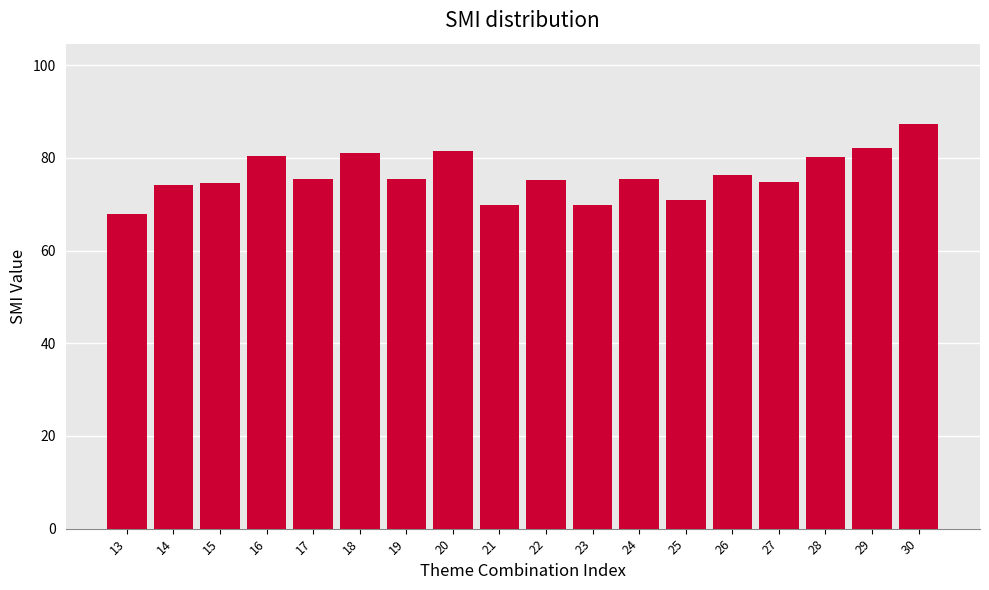

What is the greatest value displayed?

87.2